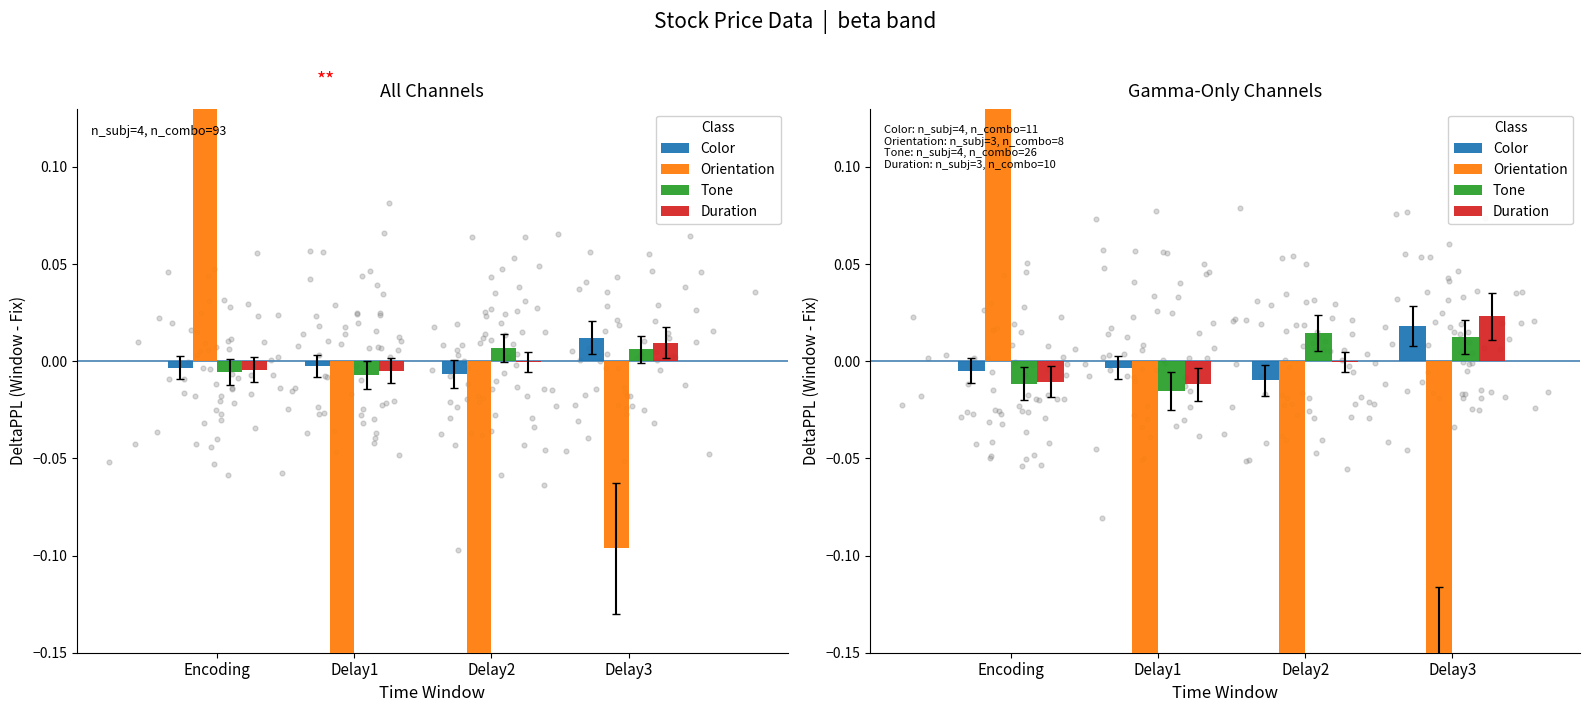

Which series reaches the maximum Y coordinate?

Orientation